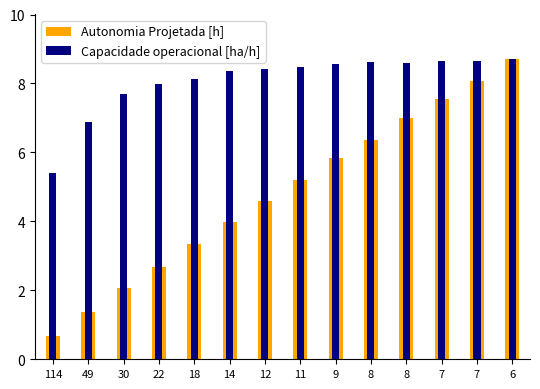

What is the value of the Autonomia Projetada [h] bar at the 9th from the left?

5.8